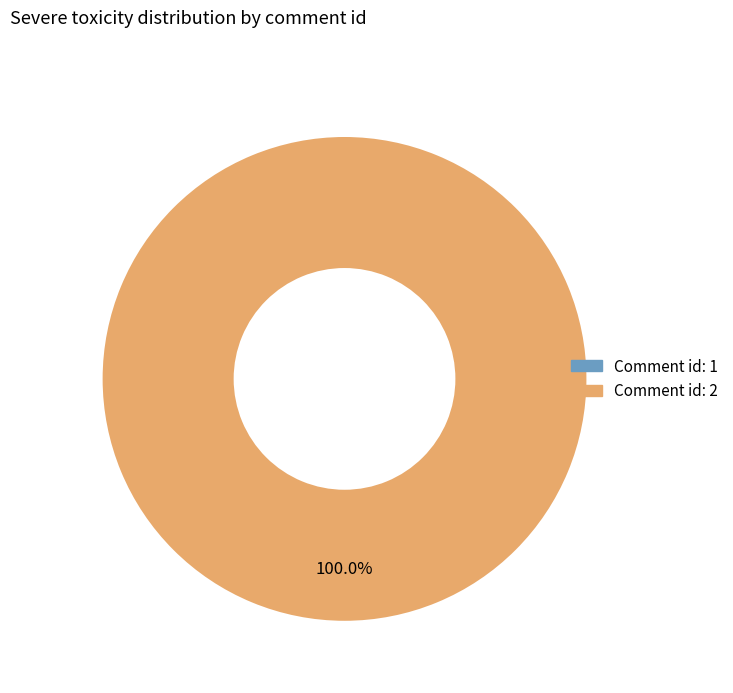

The 2 slice represents 100% of the pie. True or false?

True